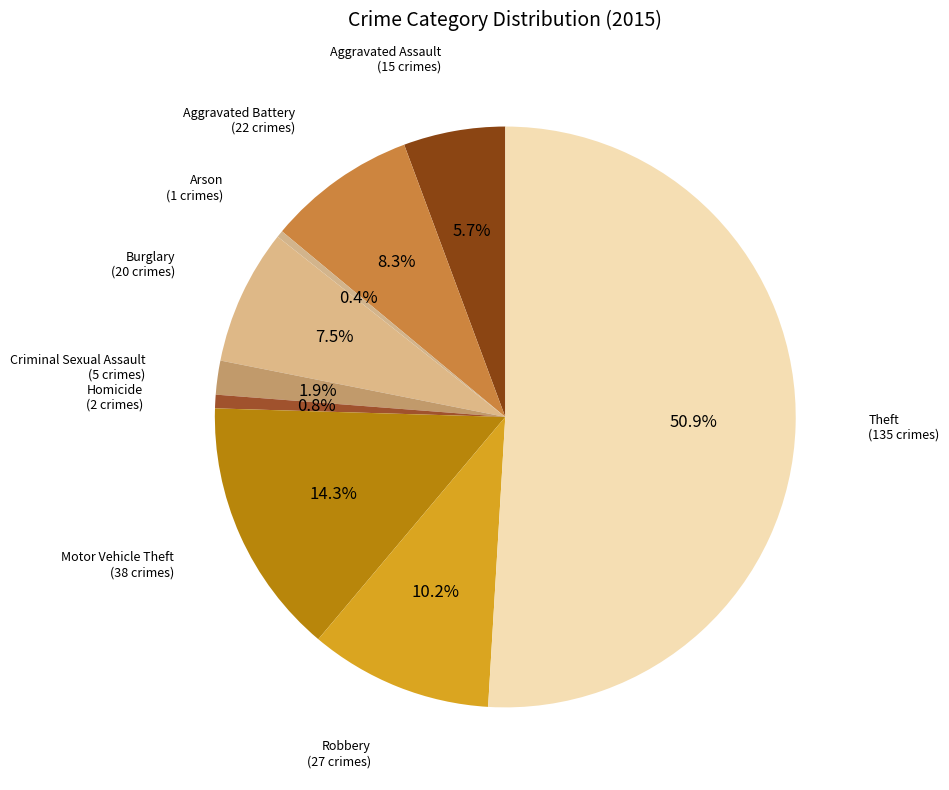

What is the smallest slice in the pie chart?

Arson